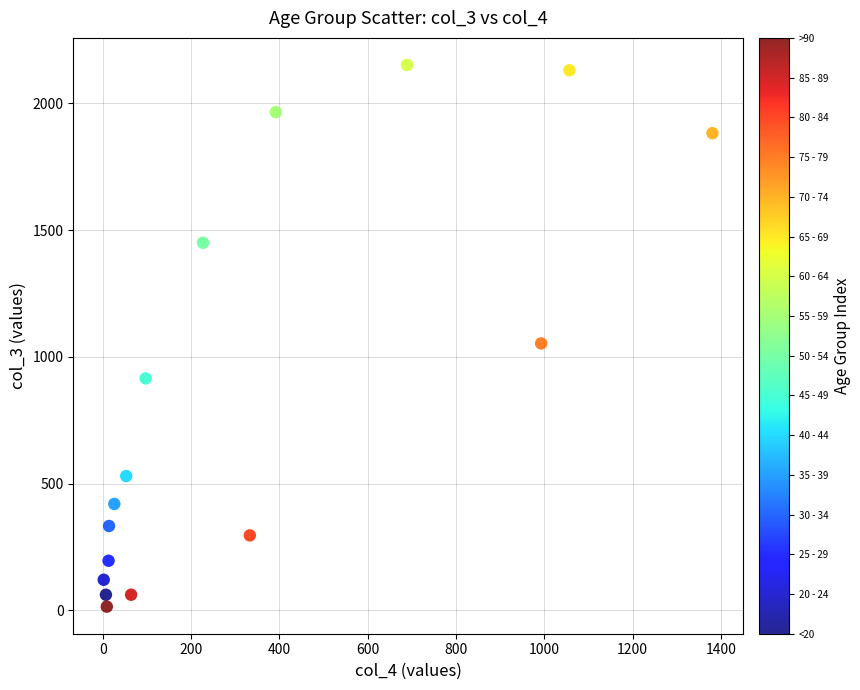

What Y value in the scatter plot is closest to 1083?

1053